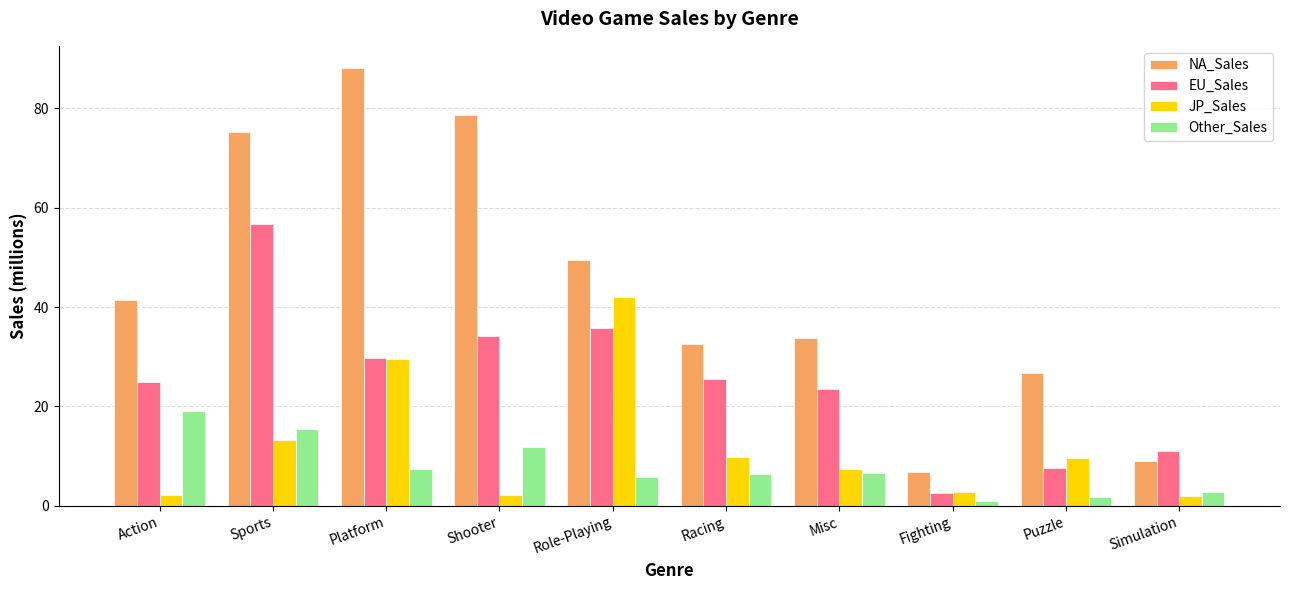

Which category has the lowest value in the EU_Sales series?

Fighting